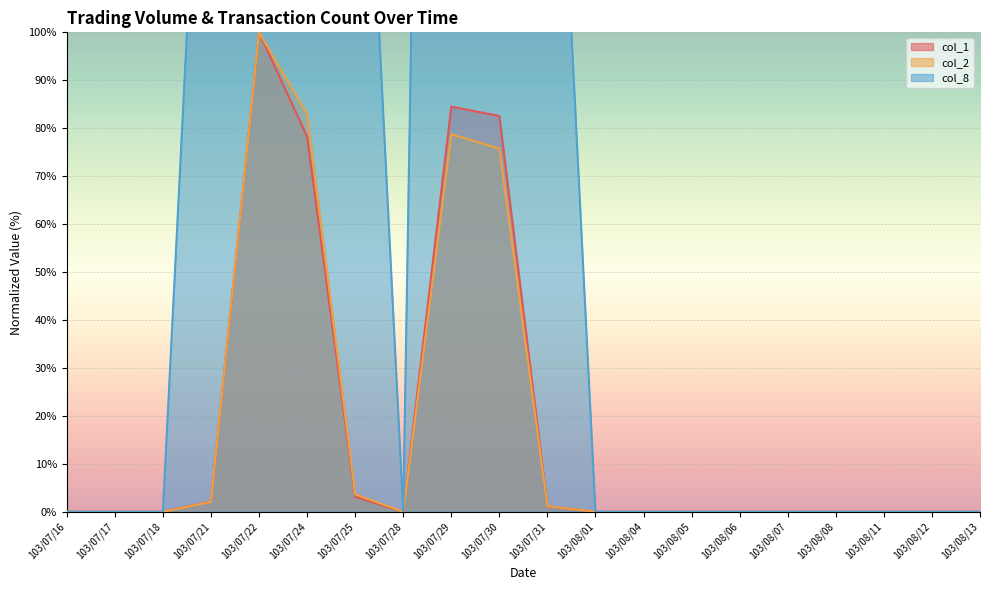

What is the label of the 1st point from the right?

103/08/13